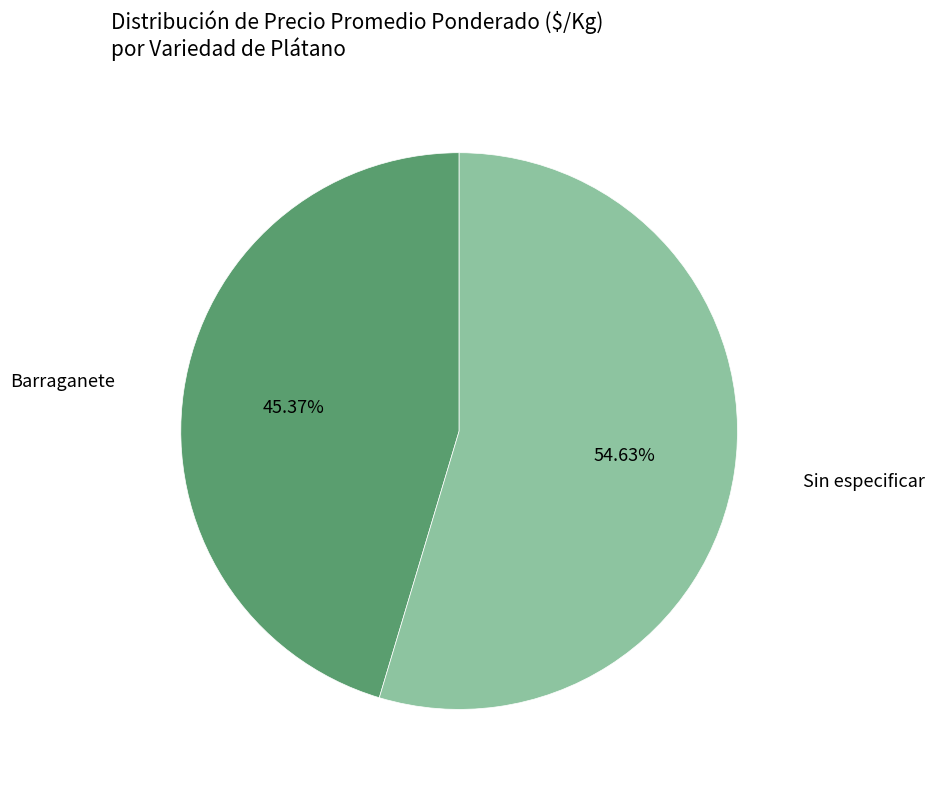

Does any single category account for the majority?

Yes